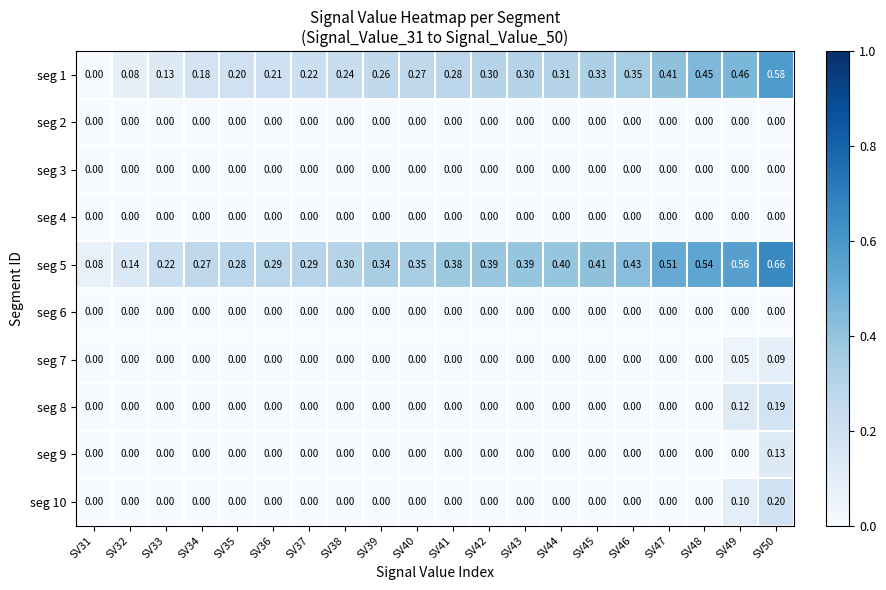

What is the maximum value shown in the chart?

0.7